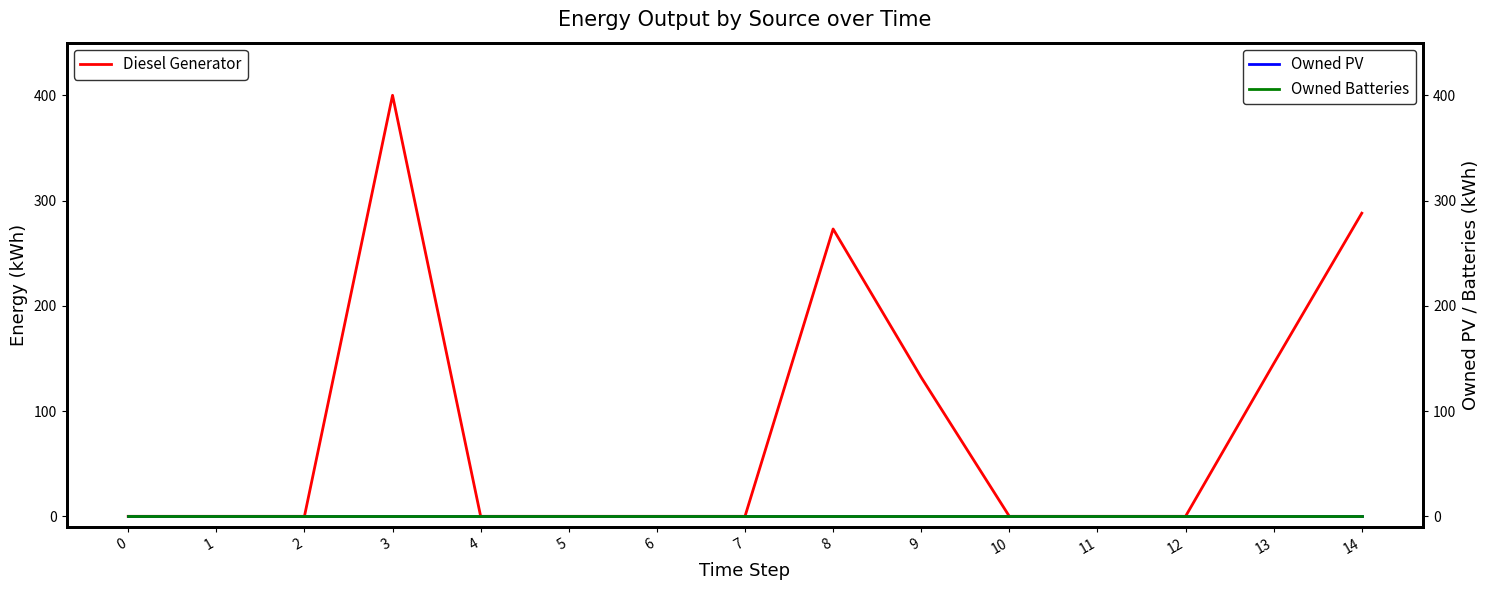

Which series has the largest range (max minus min)?

Diesel Generator